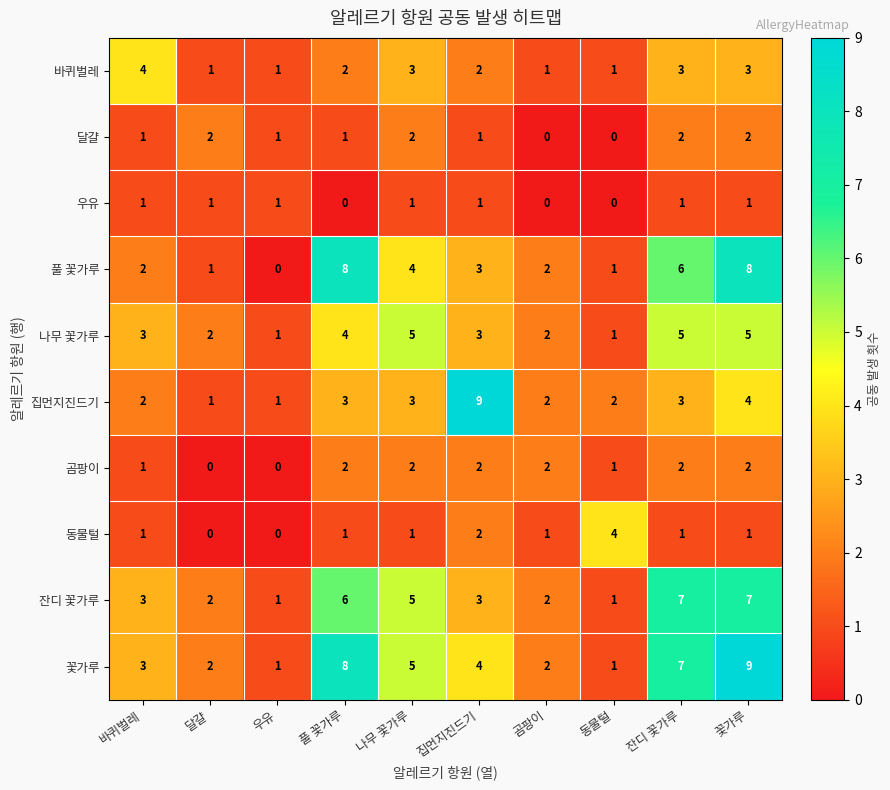

Which series has the largest total across all categories?

꽃가루